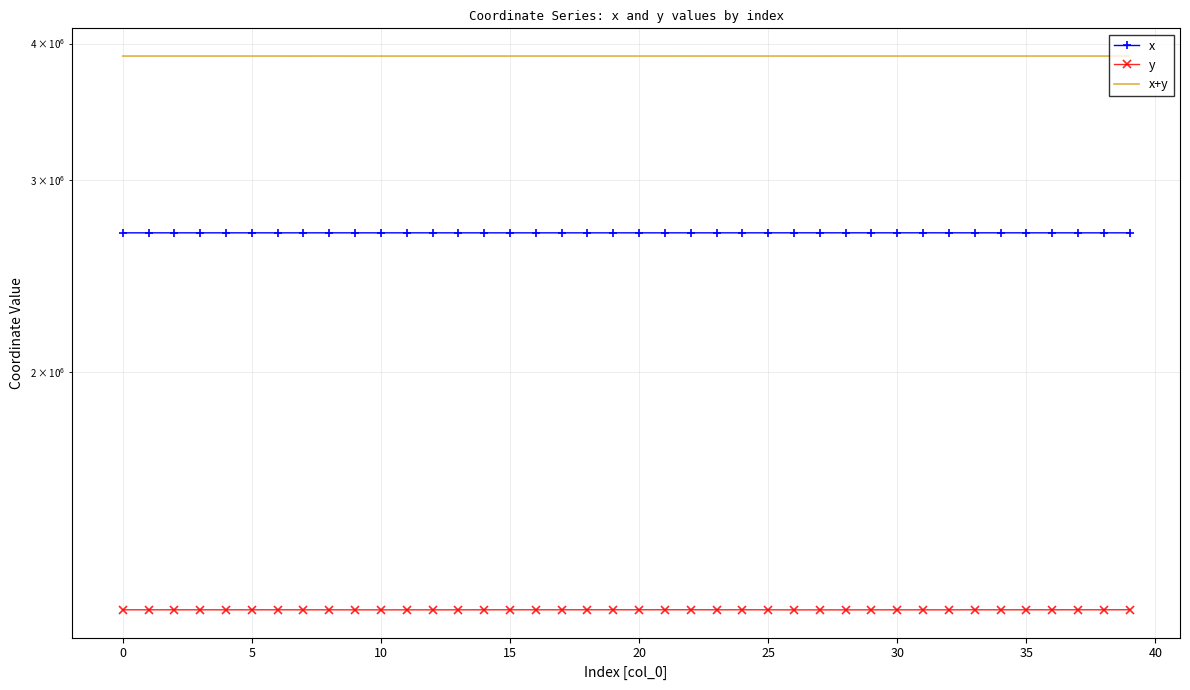

What is the spread (max minus min) of values at 35?

2683936.4